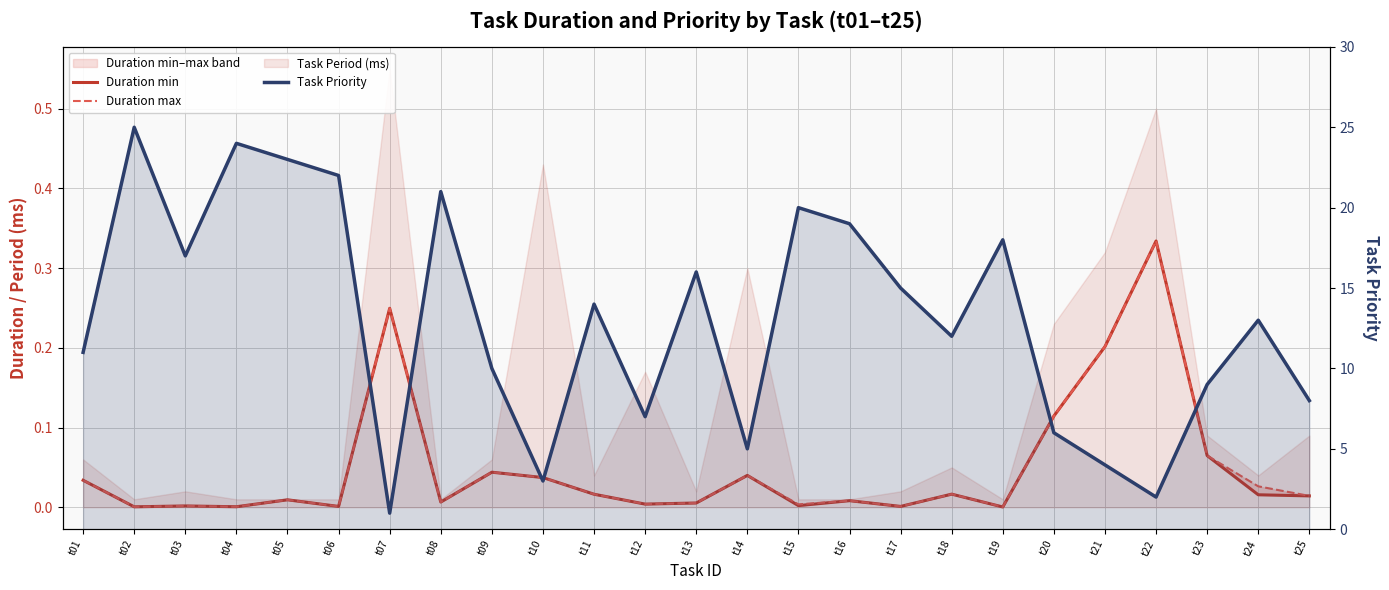

Between t24 and t04, which is larger?

t24